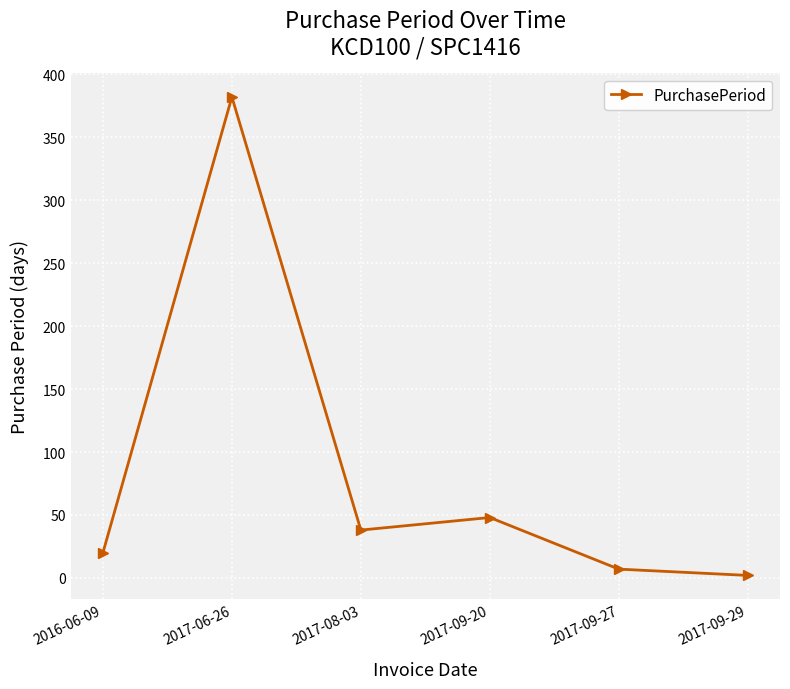

Reading left to right, transcribe all the data shown in this chart.

2016-06-09=20	2017-06-26=382	2017-08-03=38	2017-09-20=48	2017-09-27=7	2017-09-29=2